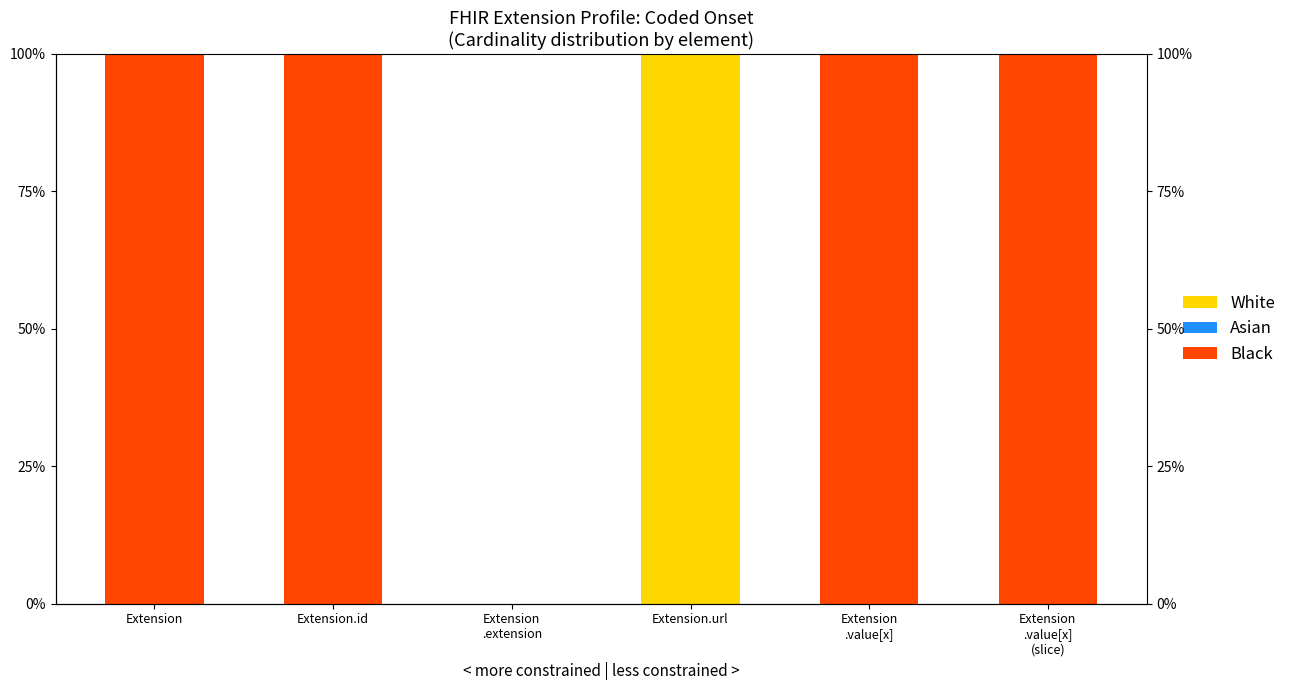

Where is White nearest to the value 50?

Extension